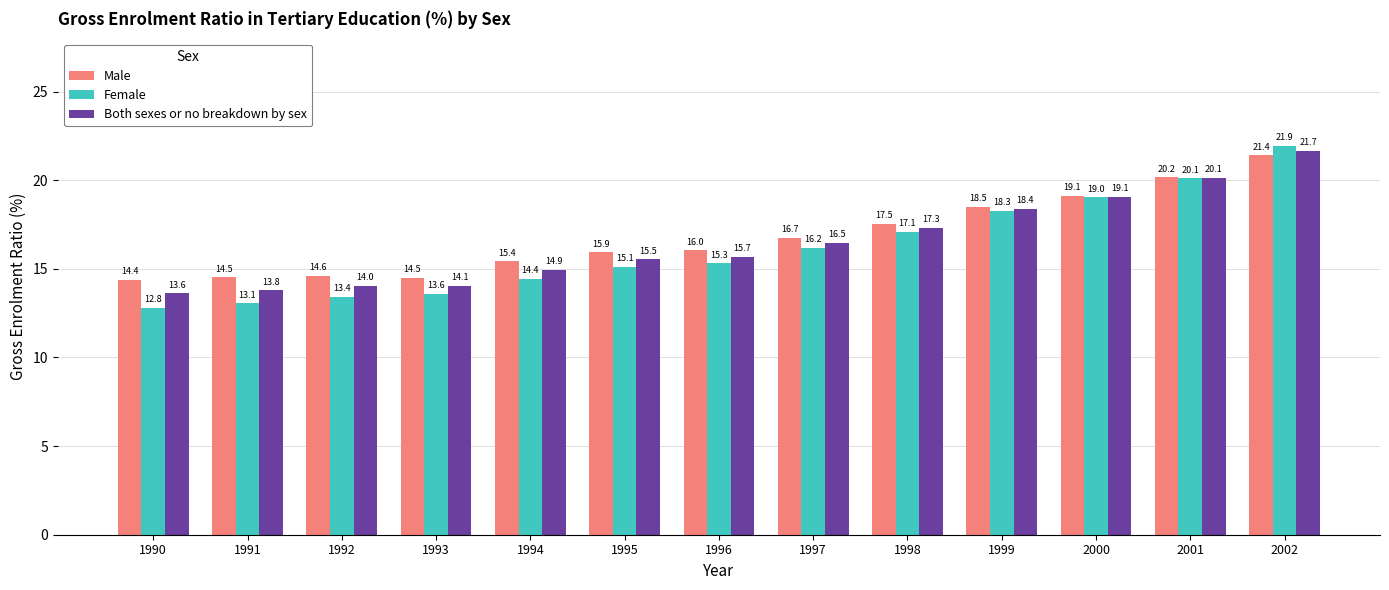

Are the bars horizontal?

No